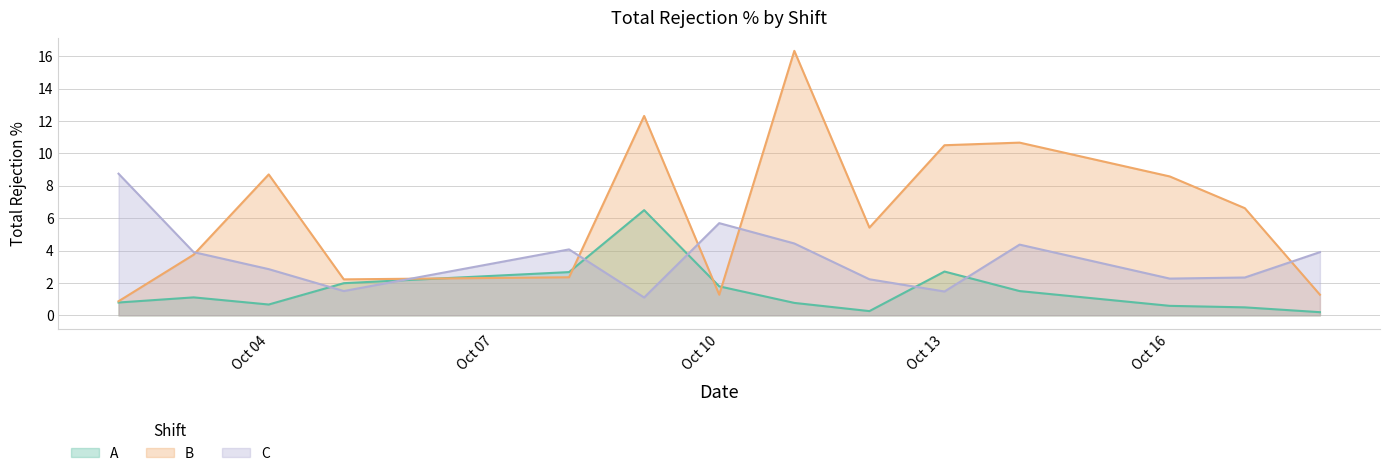

Does the chart have visible grid lines?

Yes